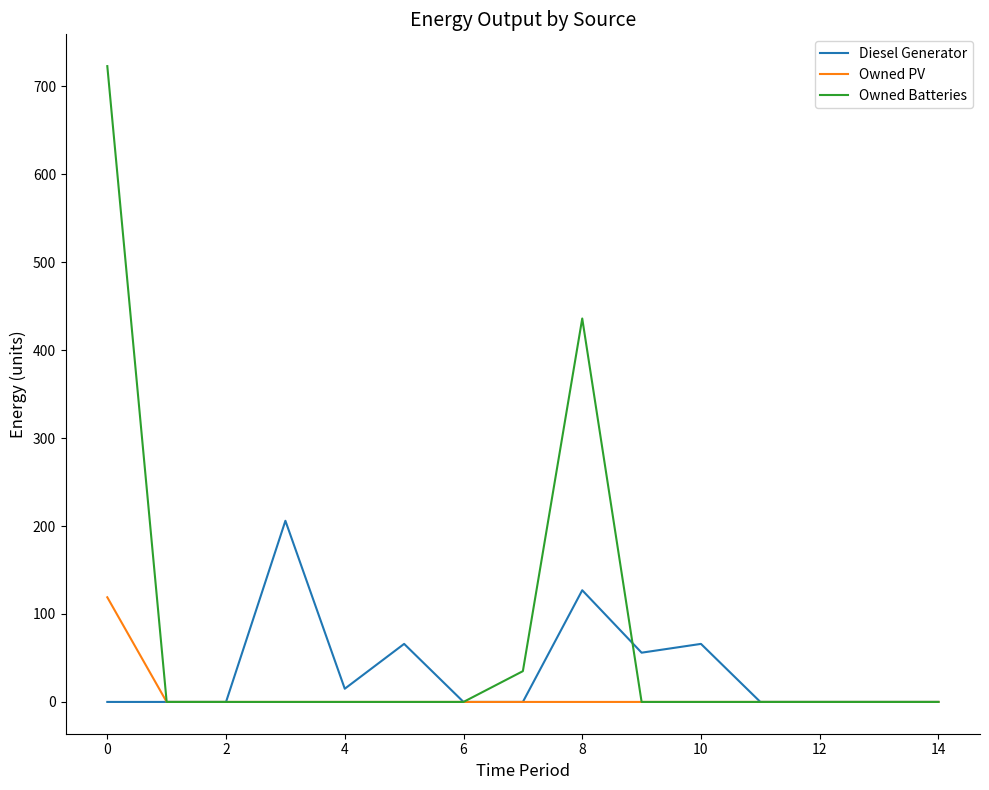

List the series in order of their overall mean, highest first.

Owned Batteries, Diesel Generator, Owned PV